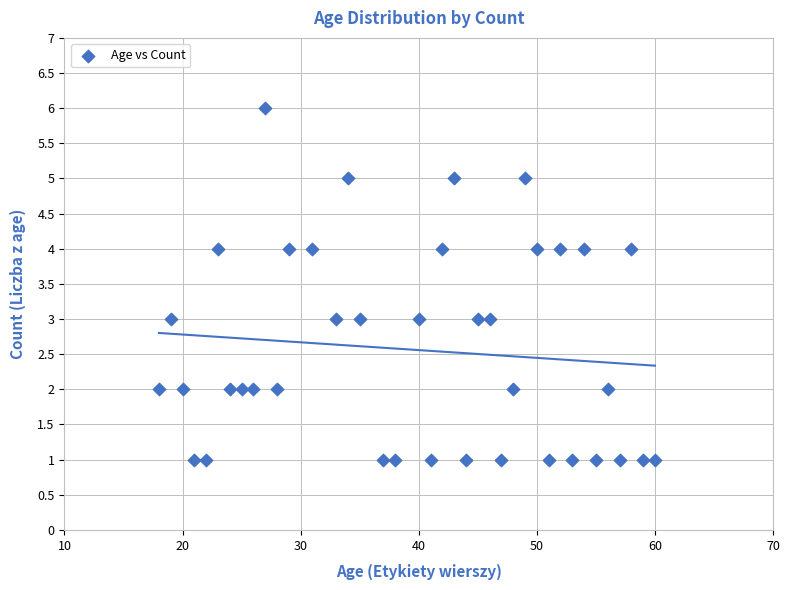

What is the range of Y values (max minus min)?

5